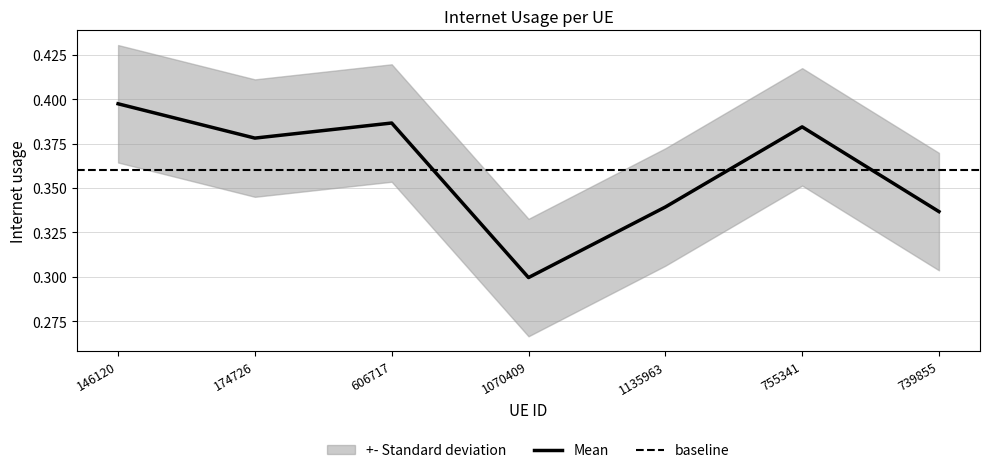

Reading left to right, transcribe all the data shown in this chart.

0.4	0.4	0.4	0.3	0.3	0.4	0.3